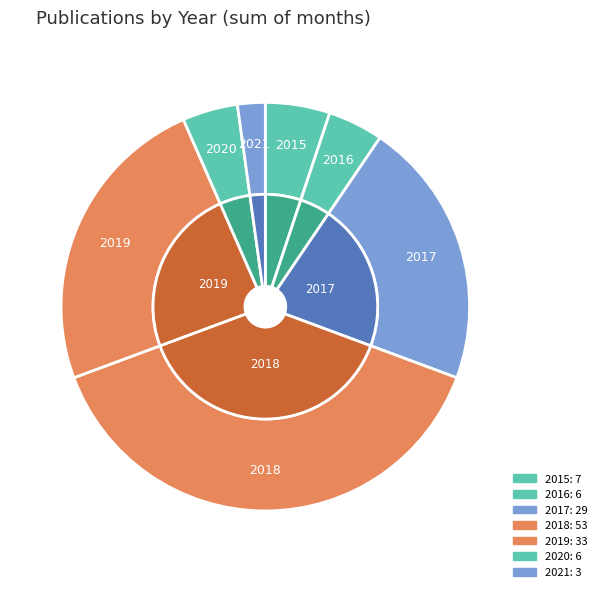

To the nearest percent, what percentage of the pie is 2015?

5%